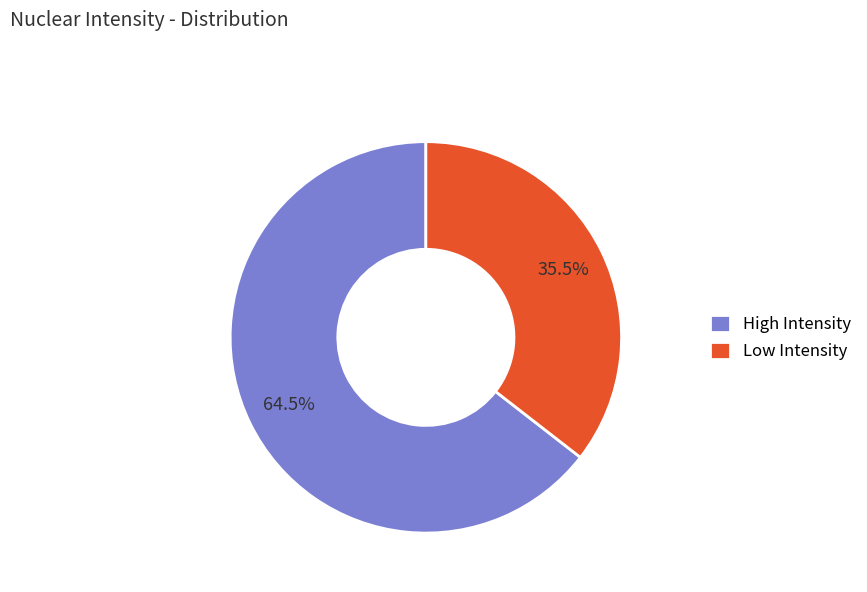

Is the sum of Low Intensity and High Intensity greater than half?

Yes